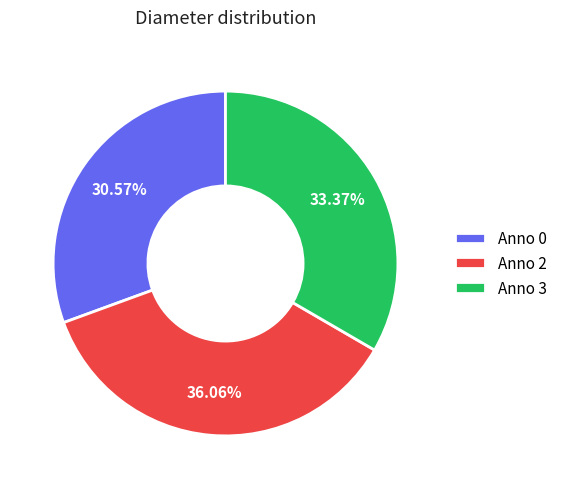

Is there a majority slice in this chart?

No